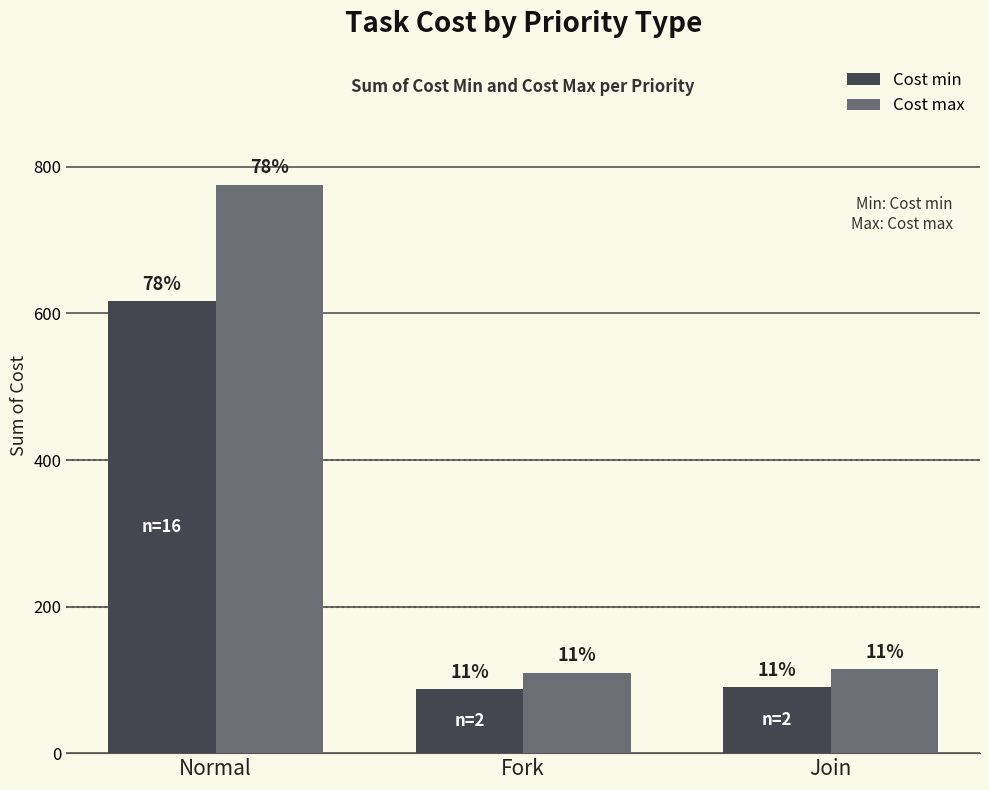

Which series has the largest total across all categories?

Cost max